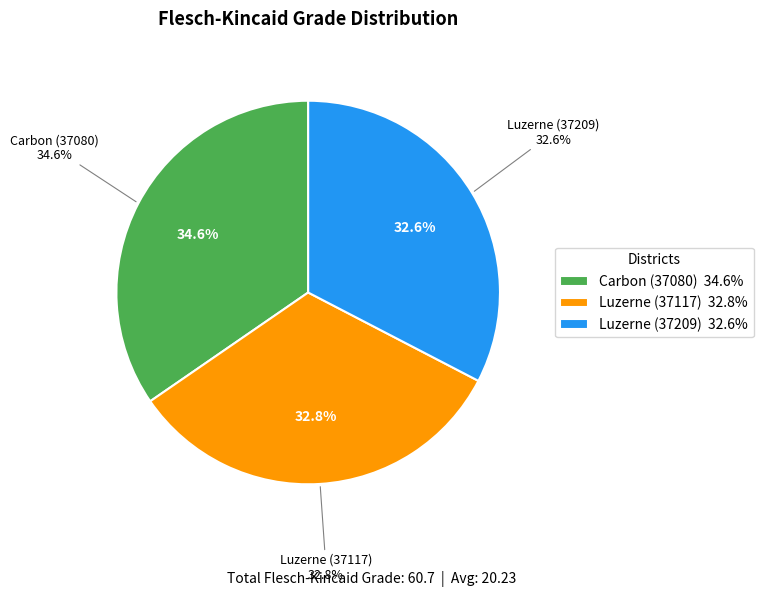

Is it true that Luzerne (37209) is 21% of the pie?

False